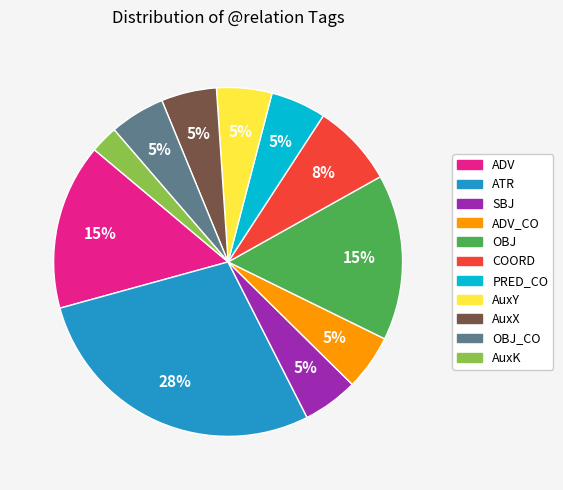

To the nearest percent, what is the average slice percentage?

9%